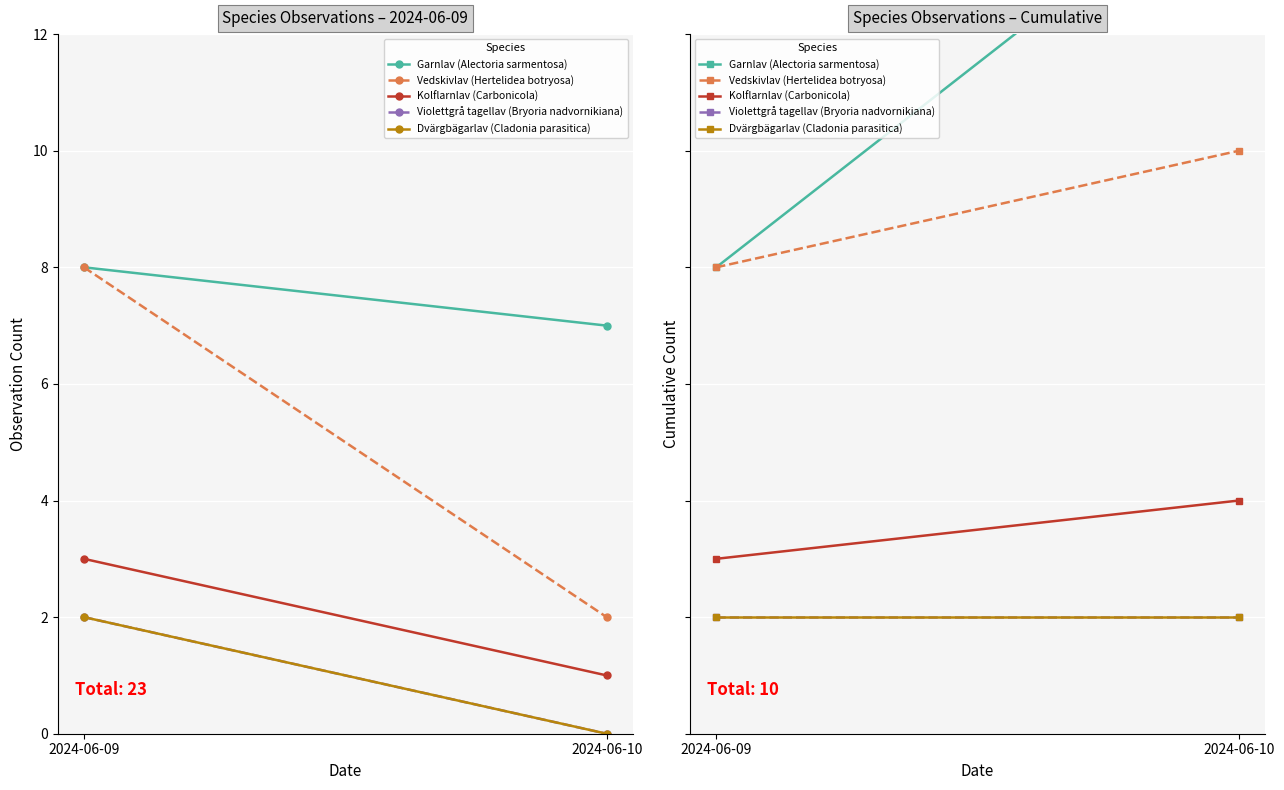

Reading left to right, what are all the values shown in this chart?

Garnlav (Alectoria sarmentosa): 2024-06-09=8	2024-06-10=15
Vedskivlav (Hertelidea botryosa): 2024-06-09=8	2024-06-10=10
Kolflarnlav (Carbonicola): 2024-06-09=3	2024-06-10=4
Violettgrå tagellav (Bryoria nadvornikiana): 2024-06-09=2	2024-06-10=2
Dvärgbägarlav (Cladonia parasitica): 2024-06-09=2	2024-06-10=2